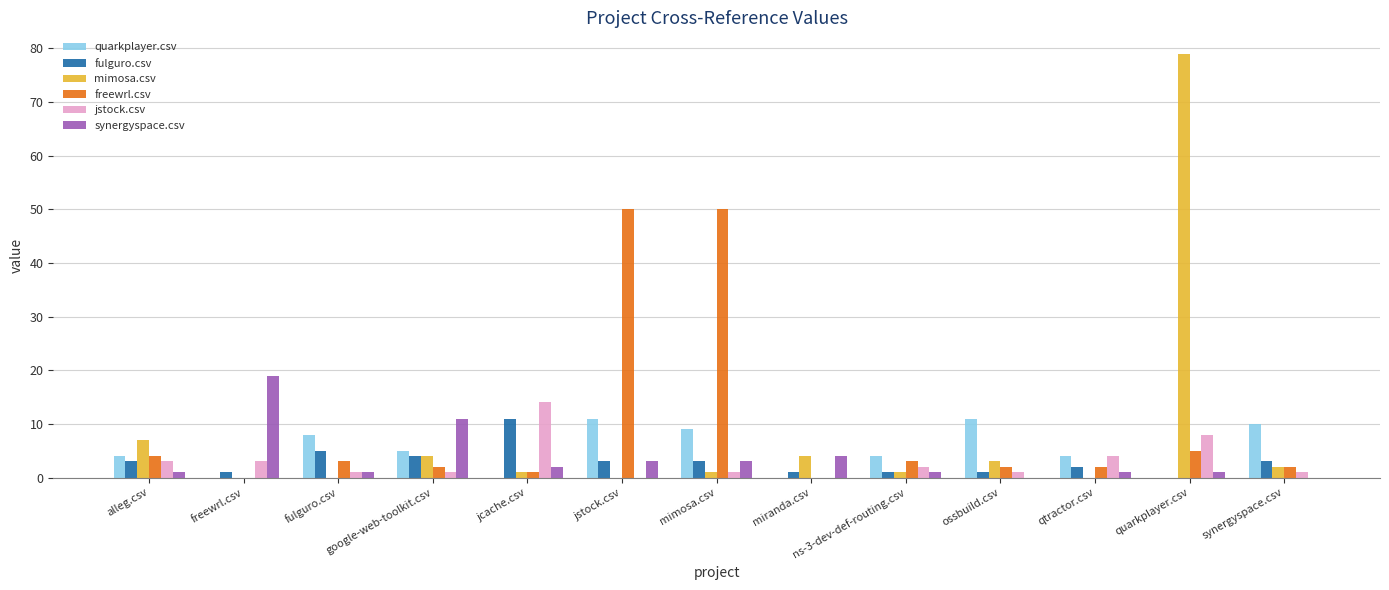

How many groups of bars are there?

13